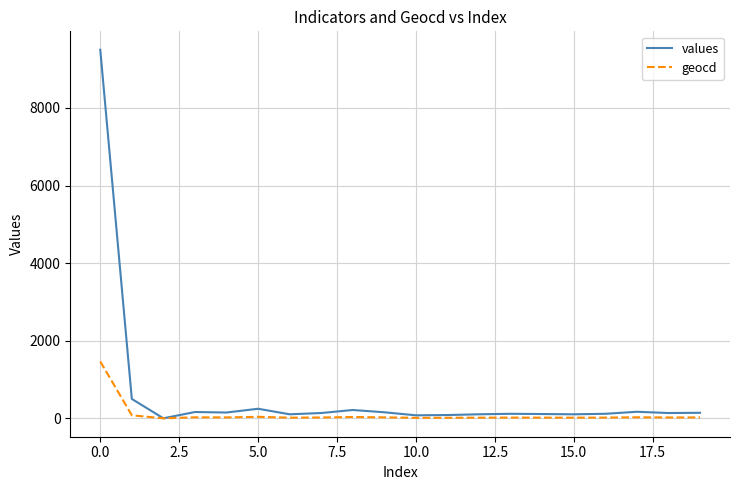

What is the difference between the maximum and minimum values in the geocd series?

1465